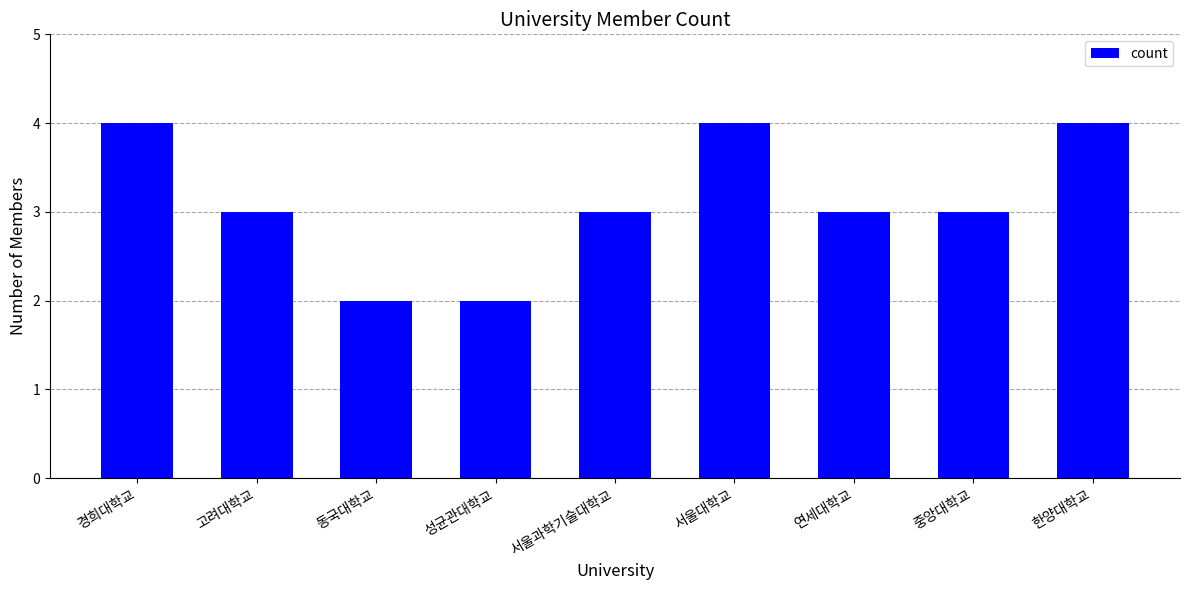

The value at 연세대학교 is 5. True or false?

False